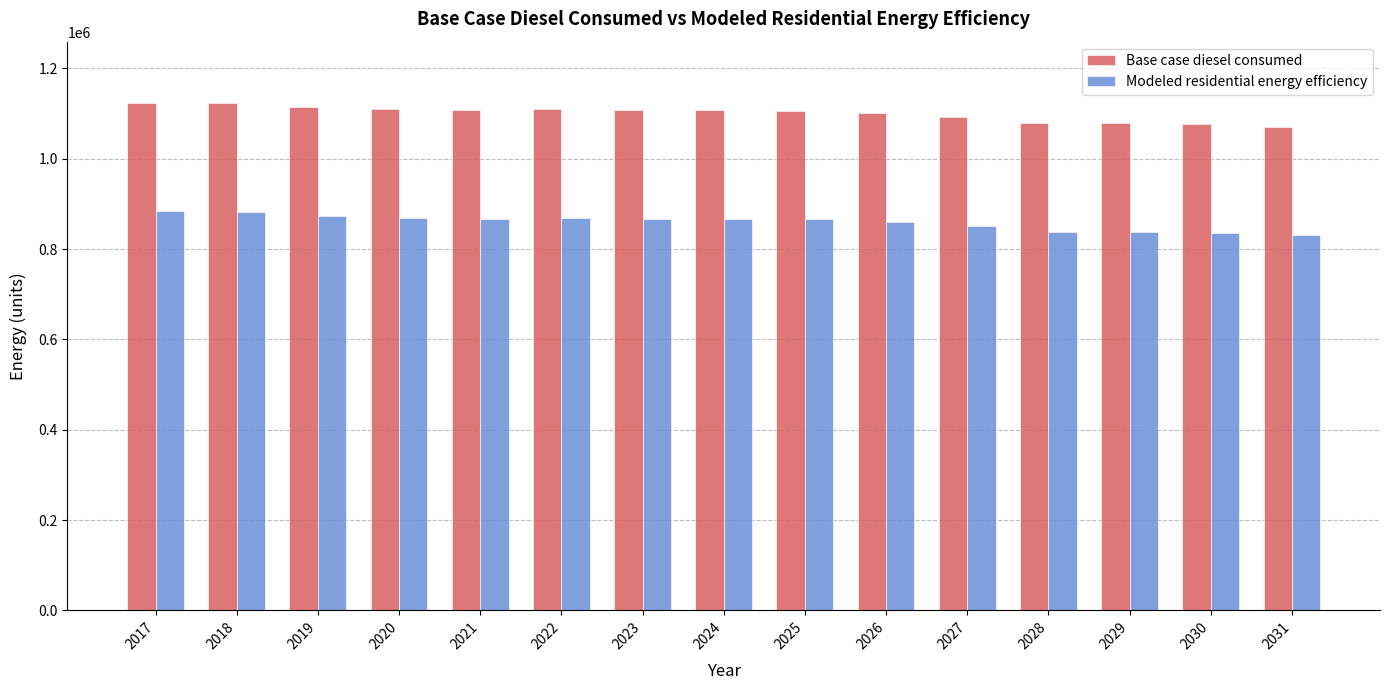

Rank the series by their average value, from lowest to highest.

Modeled residential energy efficiency, Base case diesel consumed